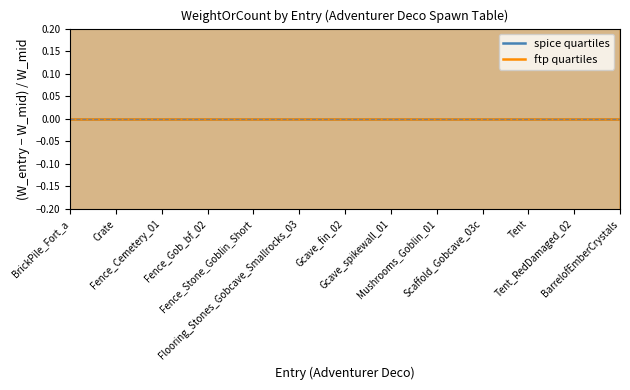

The ftp quartiles_hi series shows 1 at Scaffold_Gobcave_03c. True or false?

False